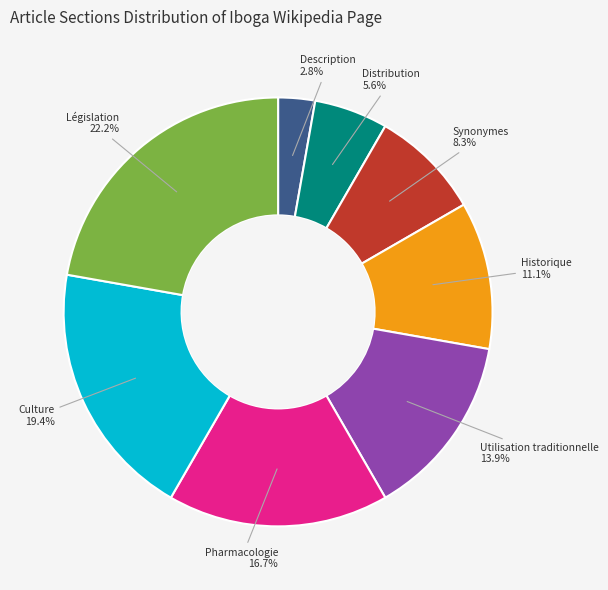

Does any single category account for the majority?

No